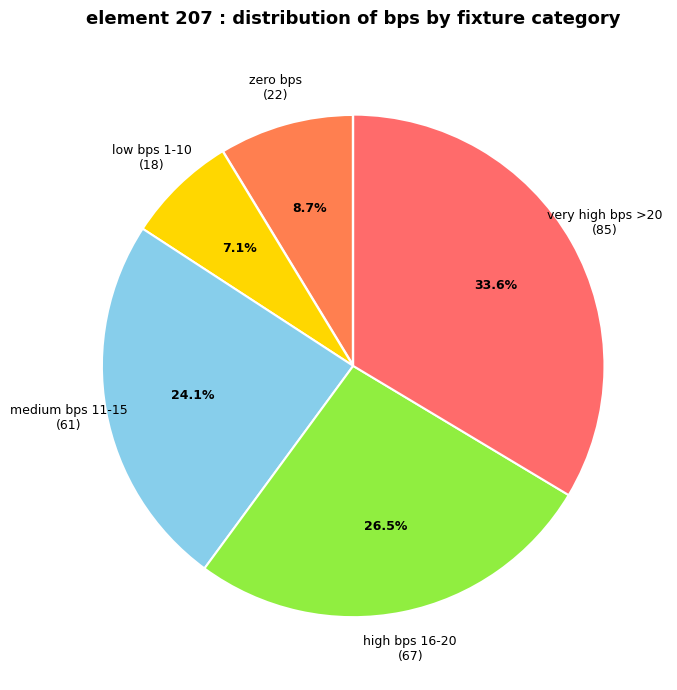

Which has a higher value, very high bps >20 (85) or zero bps (22)?

very high bps >20 (85)